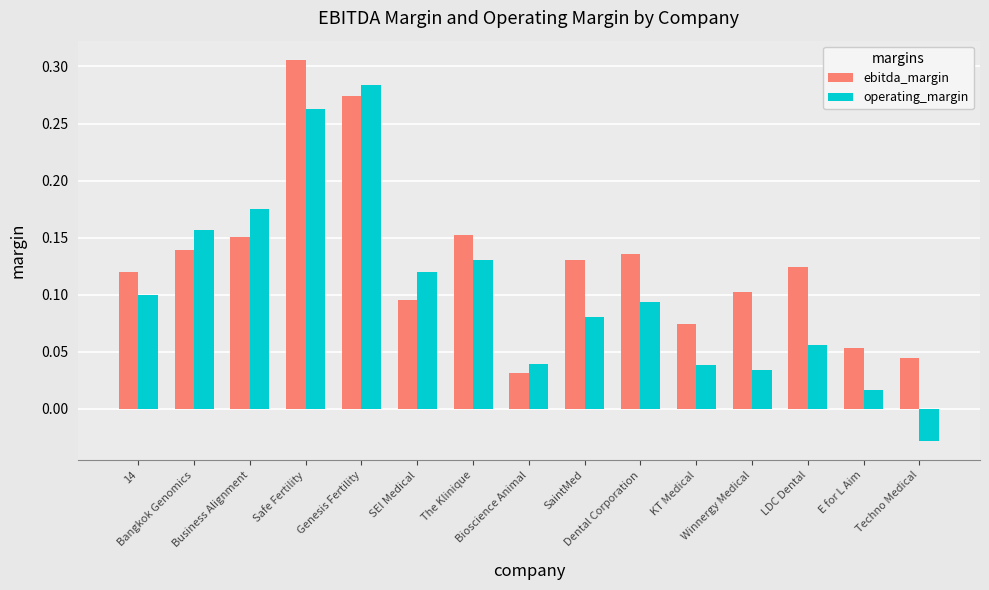

Which series changed the most between SaintMed and LDC Dental?

operating_margin